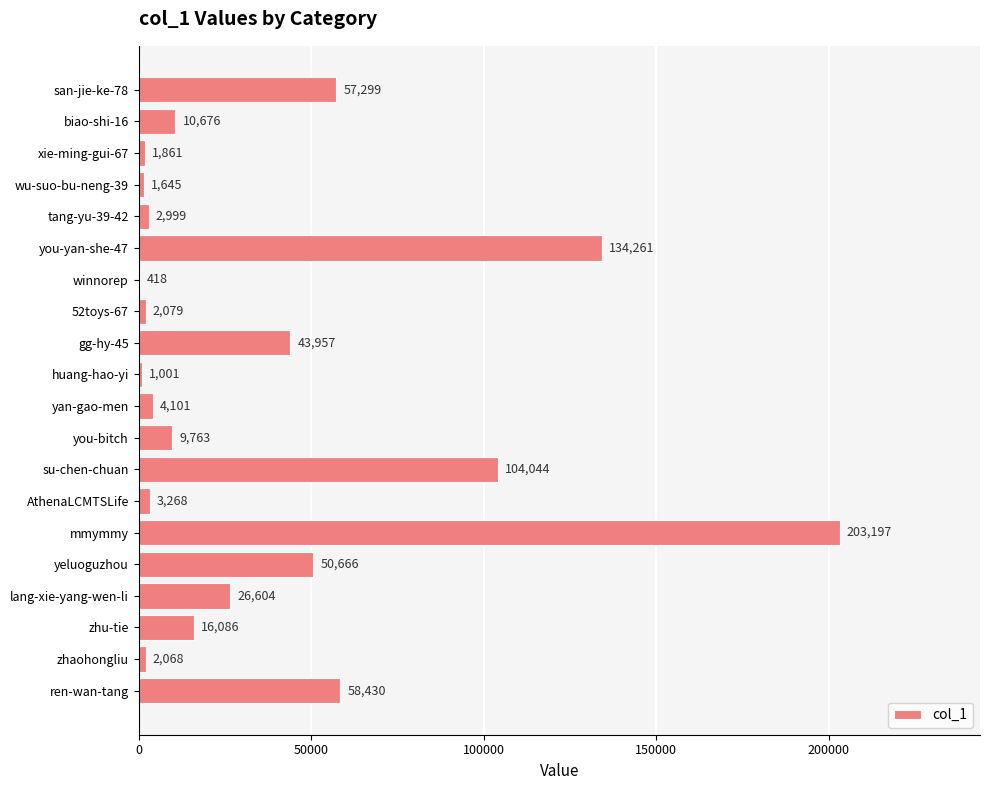

Which label corresponds to the largest value in the chart?

mmymmy